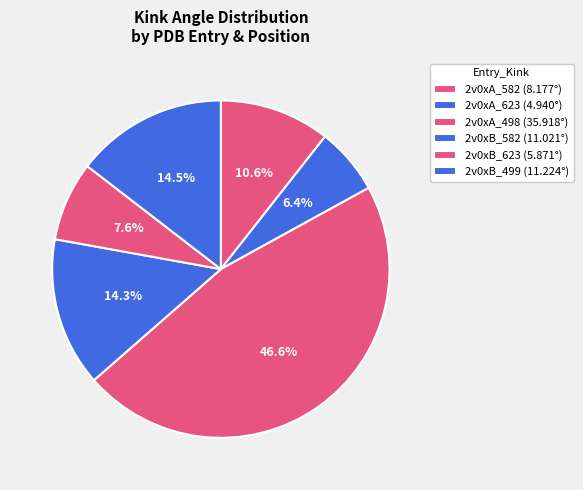

Approximately how many times larger is the value at 2v0xA_582 compared to 2v0xA_498?

0.2